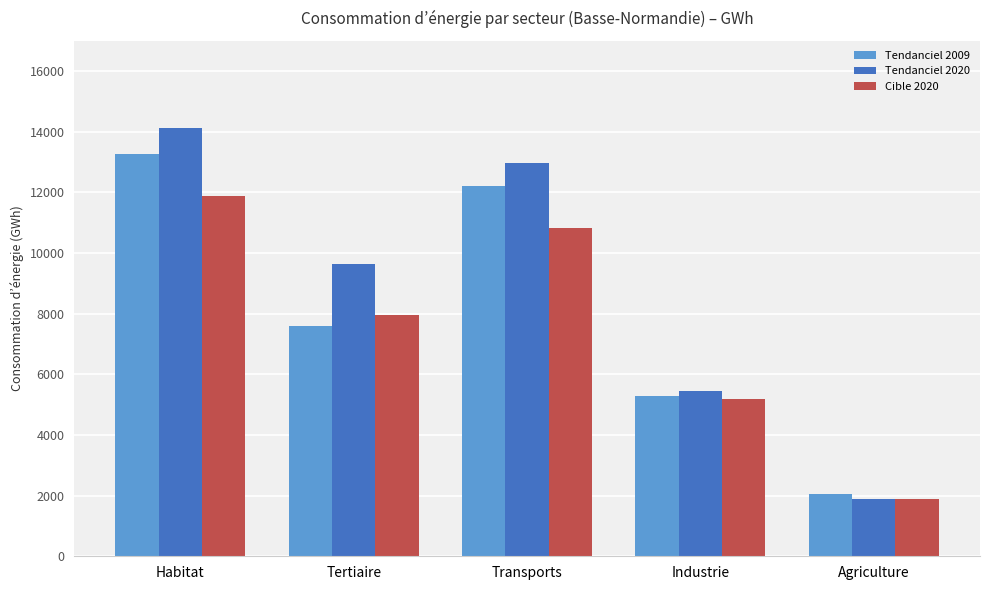

Count the number of data series in this chart.

3